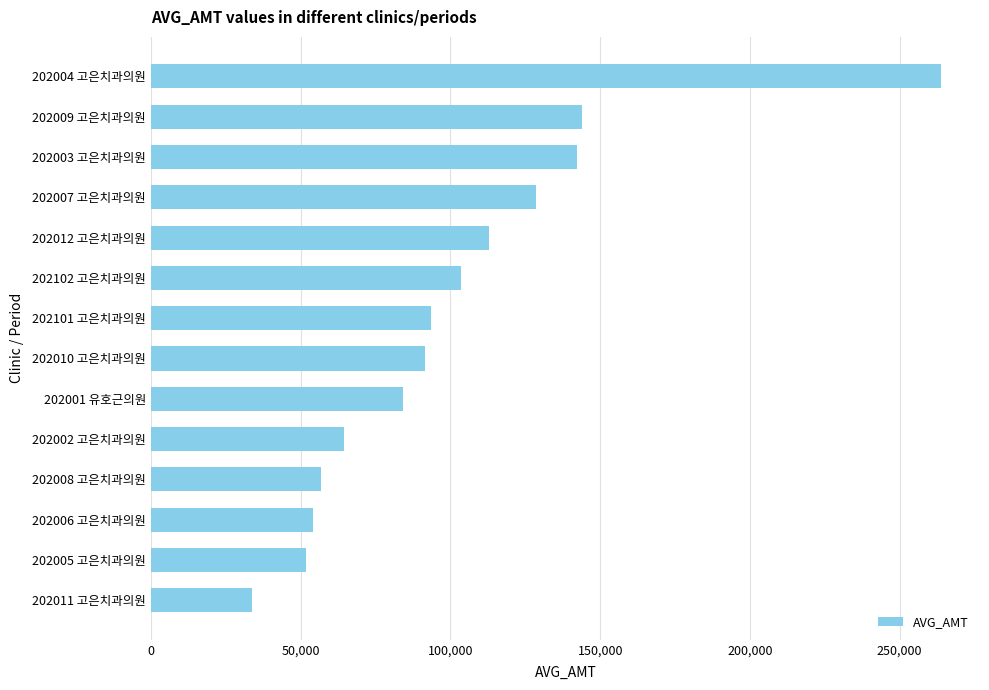

What is the value of the 13th bar from the top?

51650